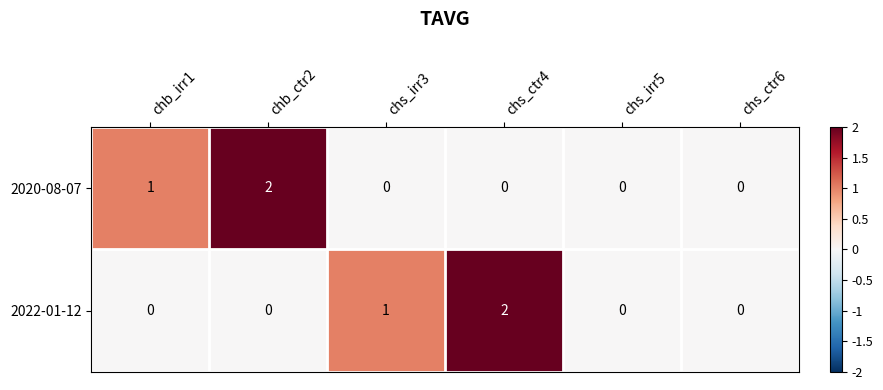

The value of 2020-08-07 at chs_irr5 is 1. True or false?

False